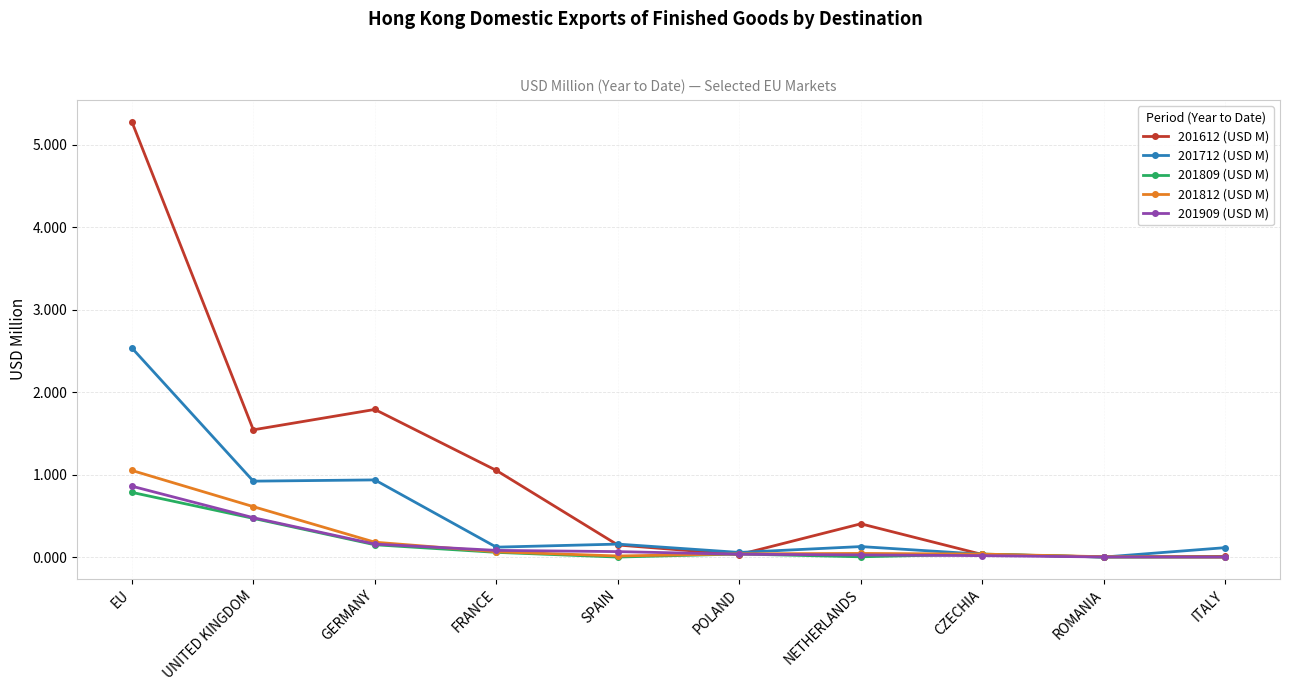

True or false: 201712 (USD M) has more than 0 interior local peaks.

True